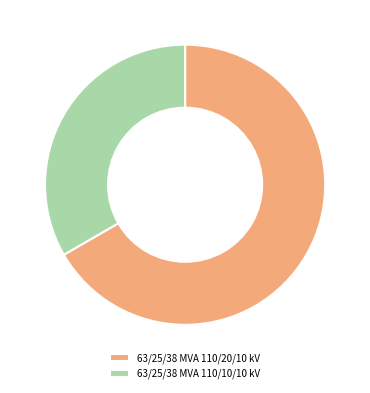

Between 63/25/38 MVA 110/20/10 kV and 63/25/38 MVA 110/10/10 kV, which is larger?

63/25/38 MVA 110/20/10 kV